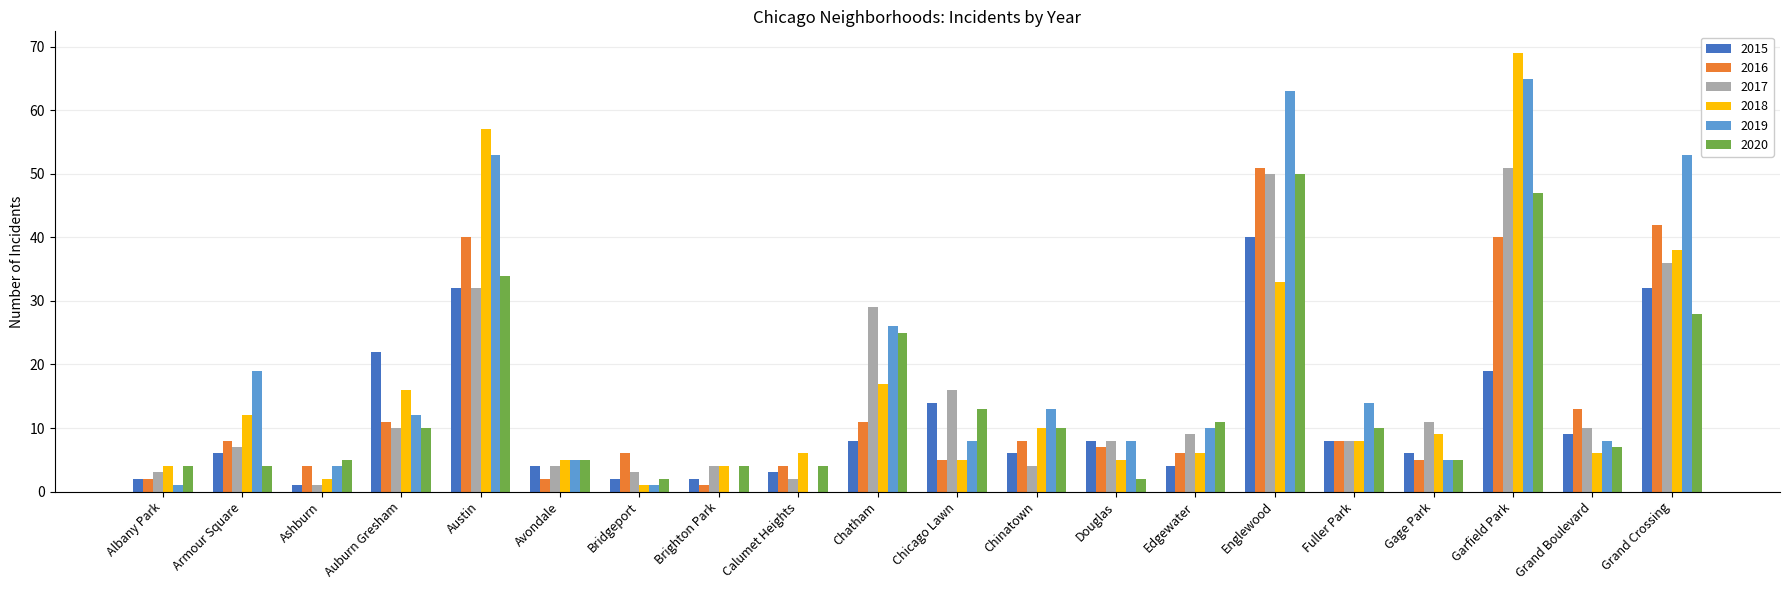

What is the sum of all 2017 values?

298